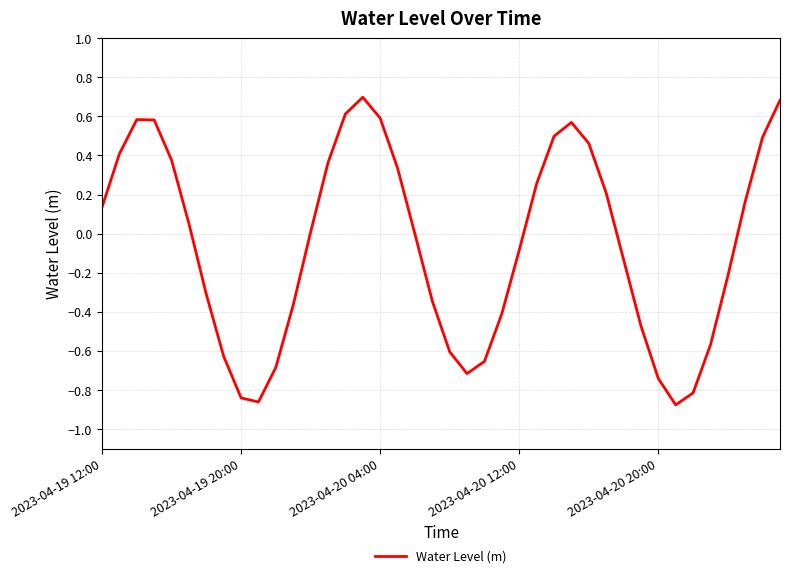

What is the maximum value shown in the chart?

0.7